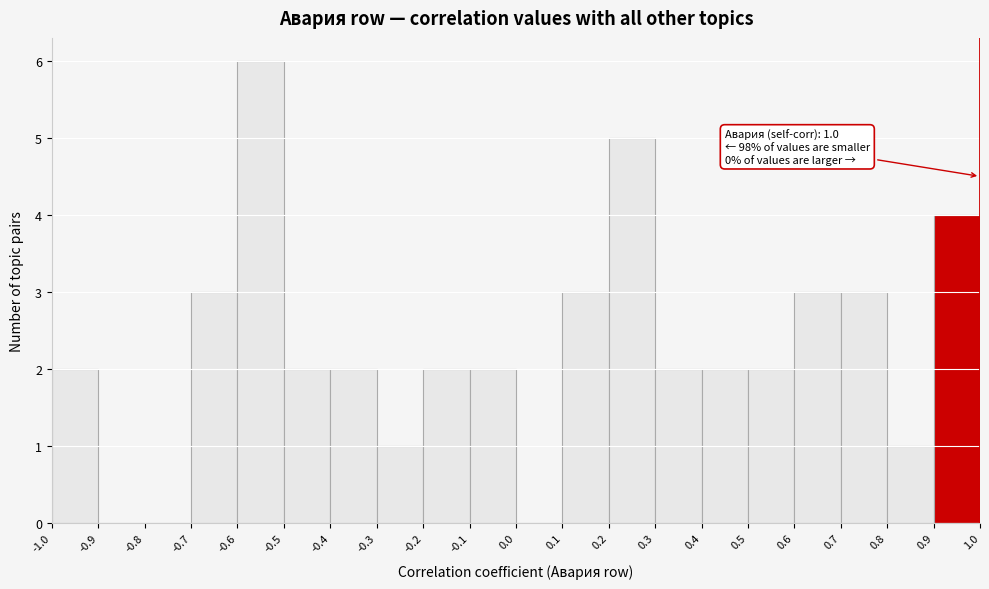

Over which range of the x-axis is the bar tallest?

-0.6 to -0.5